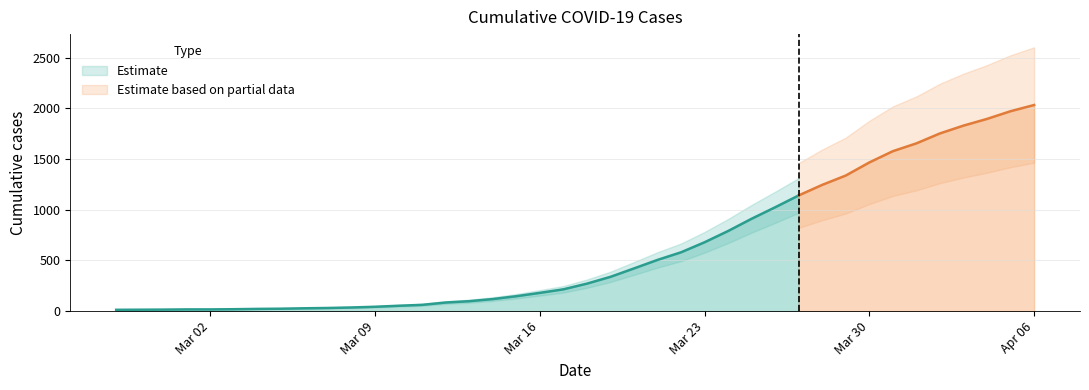

Between 2020-03-18 and 2020-03-29, which is larger?

2020-03-29